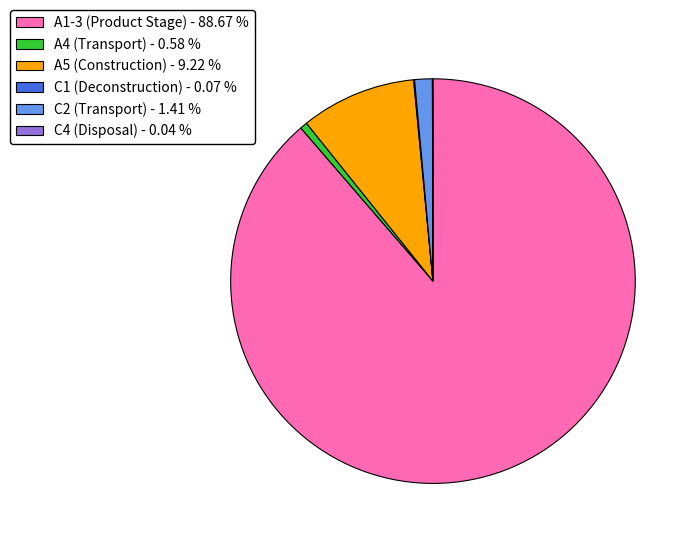

Is the sum of A5 (Construction) - 9.22 % and C2 (Transport) - 1.41 % greater than half?

No